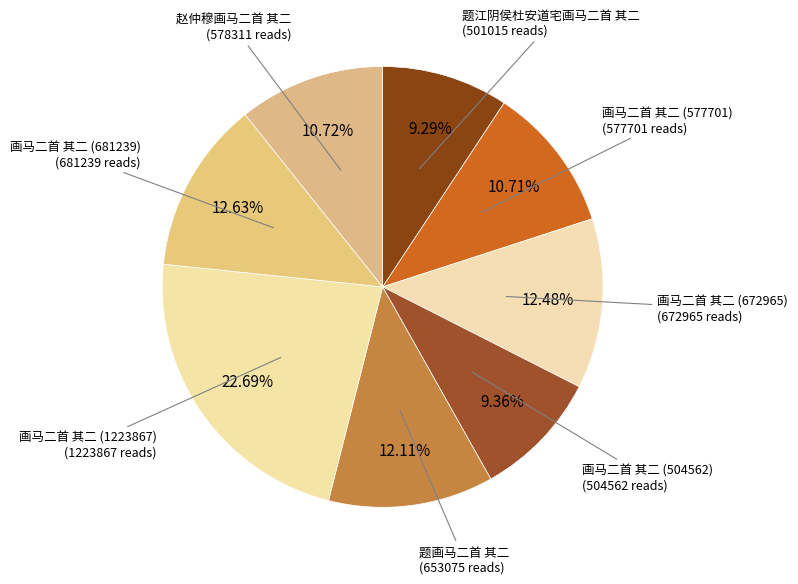

How many slices are in this pie chart?

8